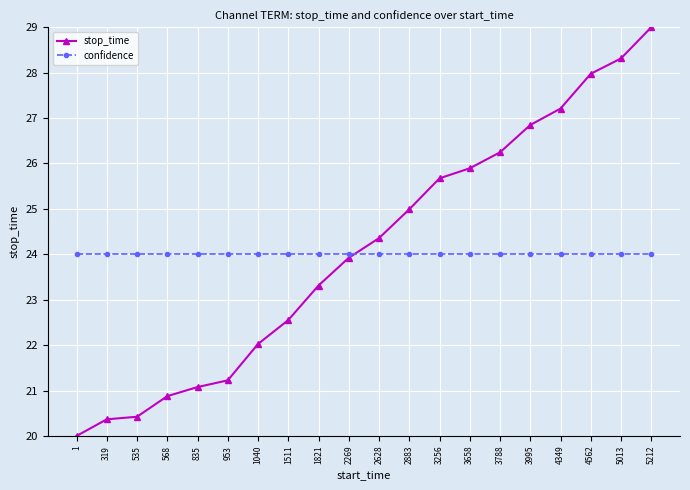

What is the minimum value shown in the chart?

20.0